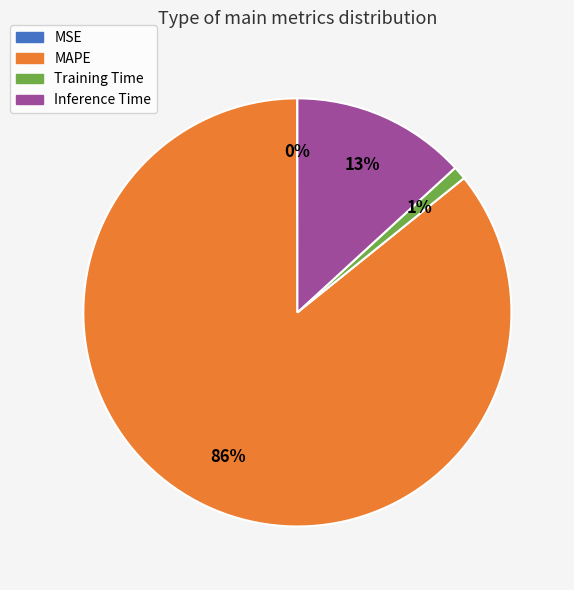

Does any single category account for the majority?

Yes